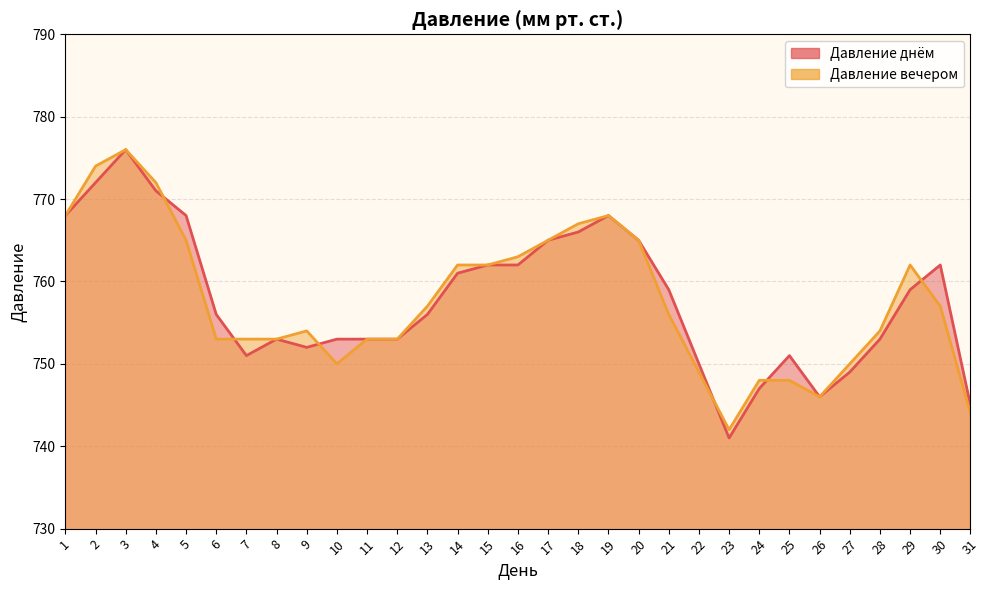

What is the sum of all Давление днём values?

23493